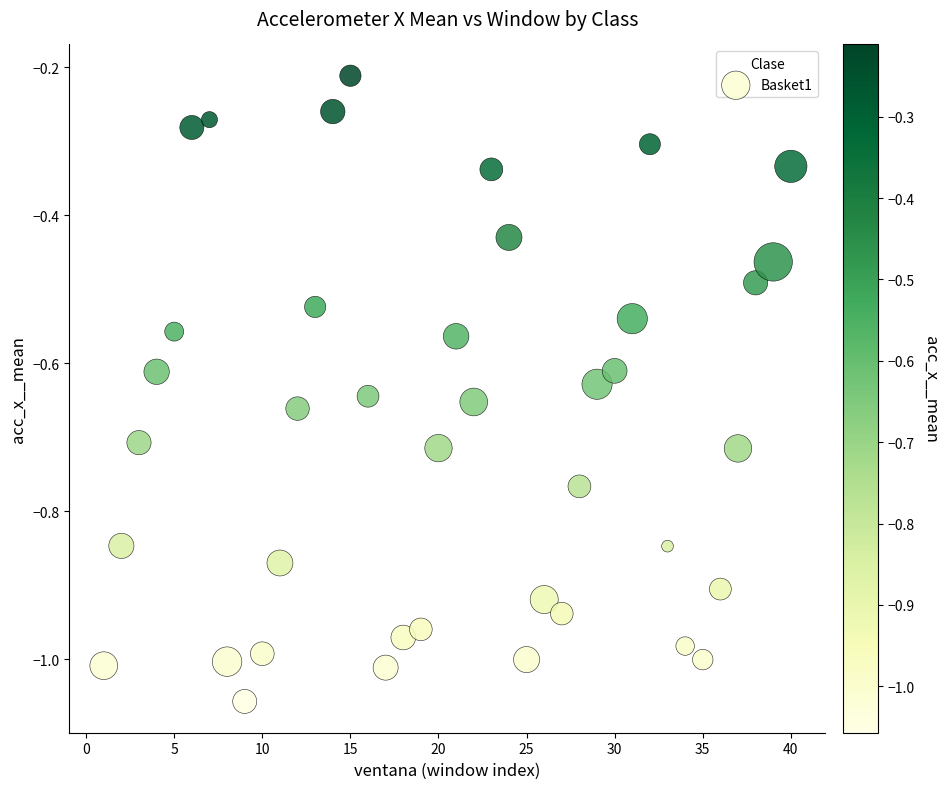

What is the range of Y values (max minus min)?

0.8